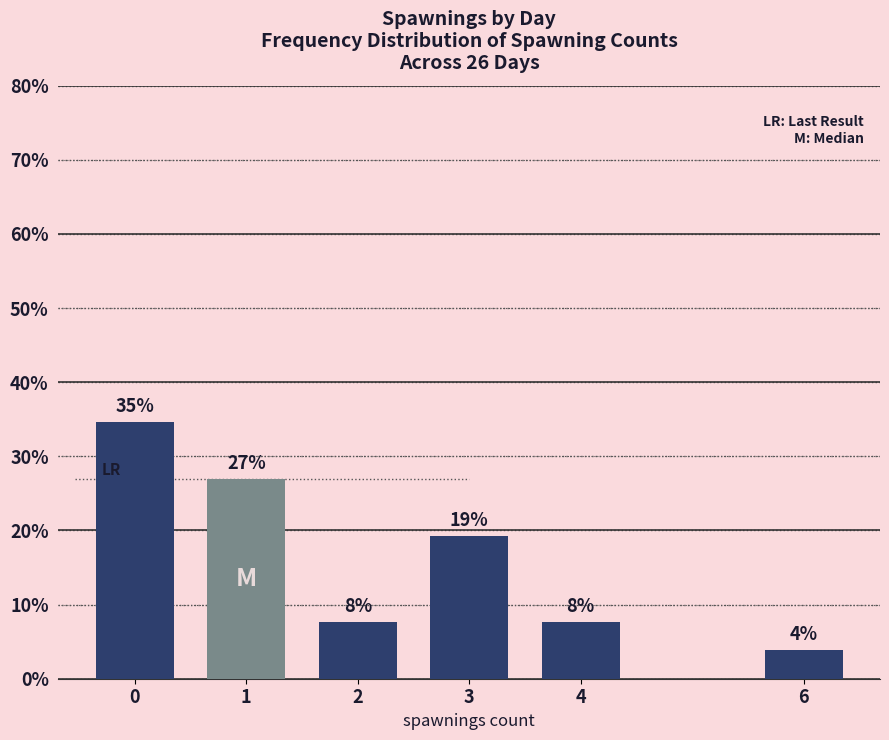

Does the chart contain stacked bars?

No